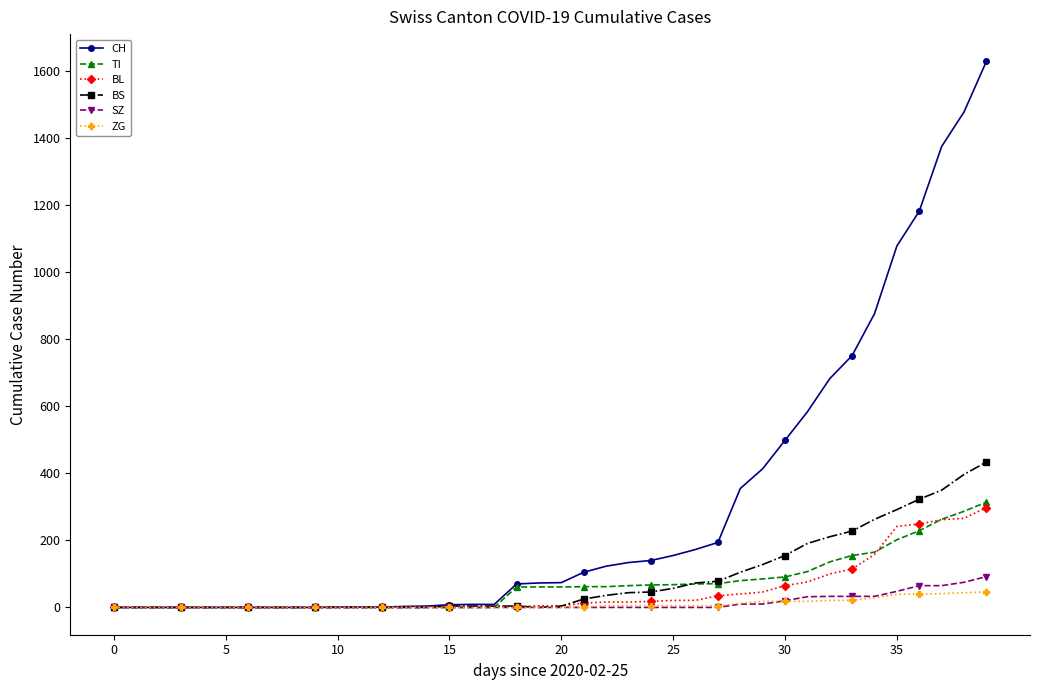

What are all the series names shown in the legend?

CH, TI, BL, BS, SZ, ZG